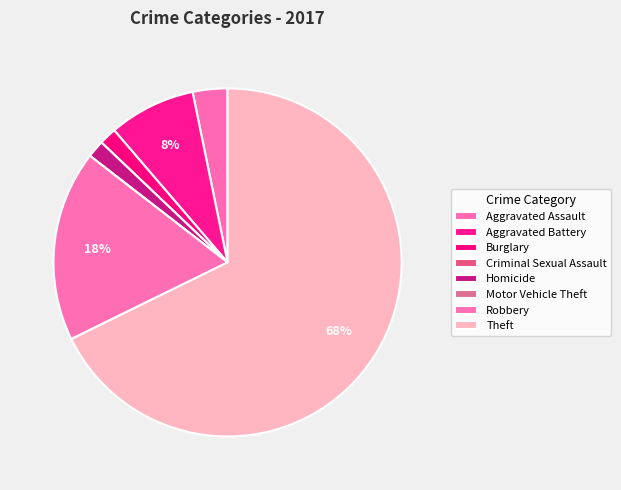

To the nearest percent, what is the average slice percentage?

12%